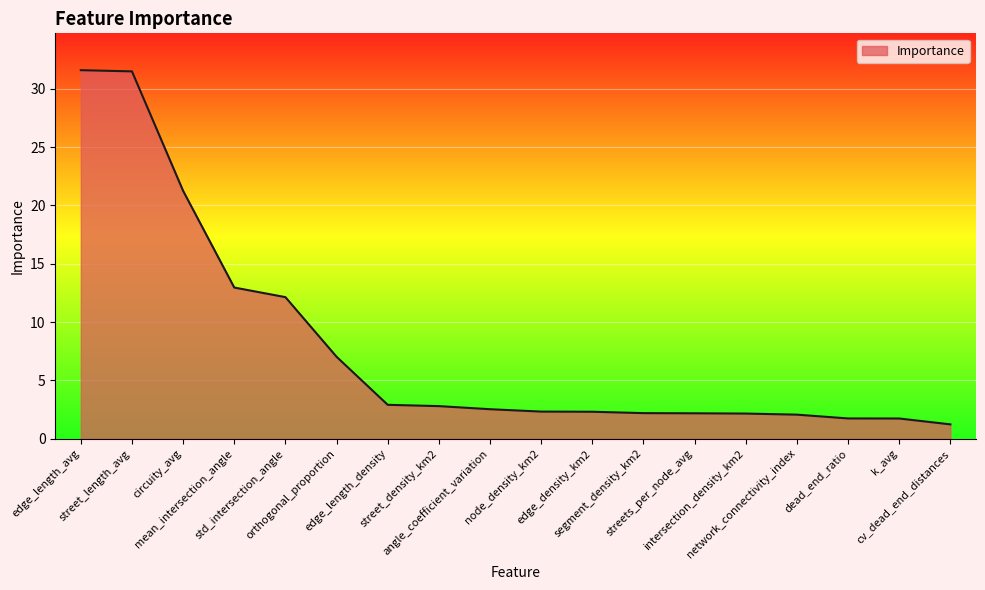

What is the greatest value displayed?

31.6